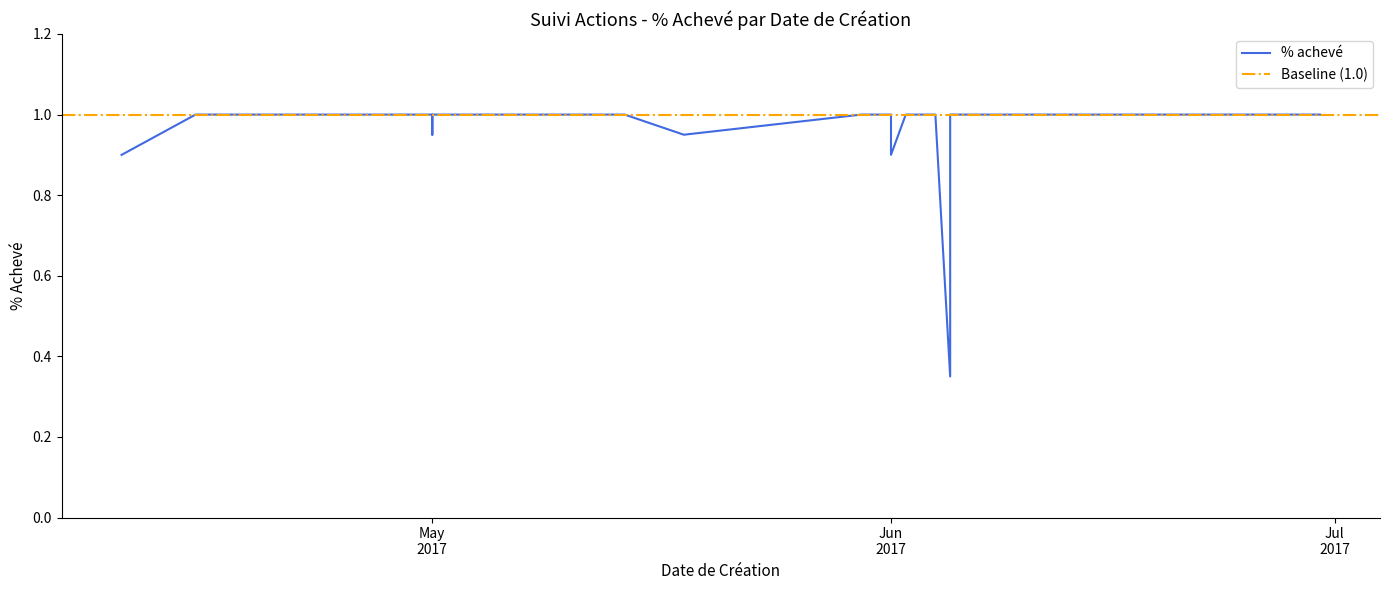

What is the greatest value displayed?

1.0